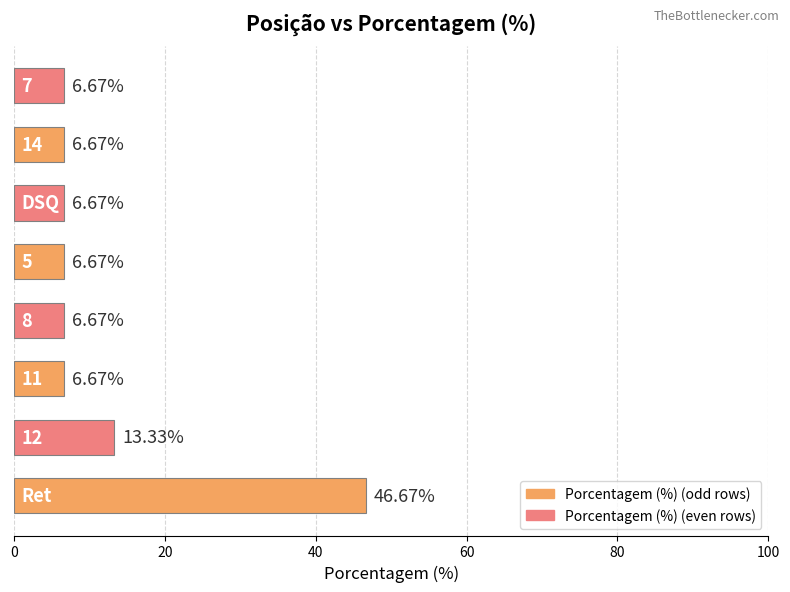

What is the sum of all values?

100.0